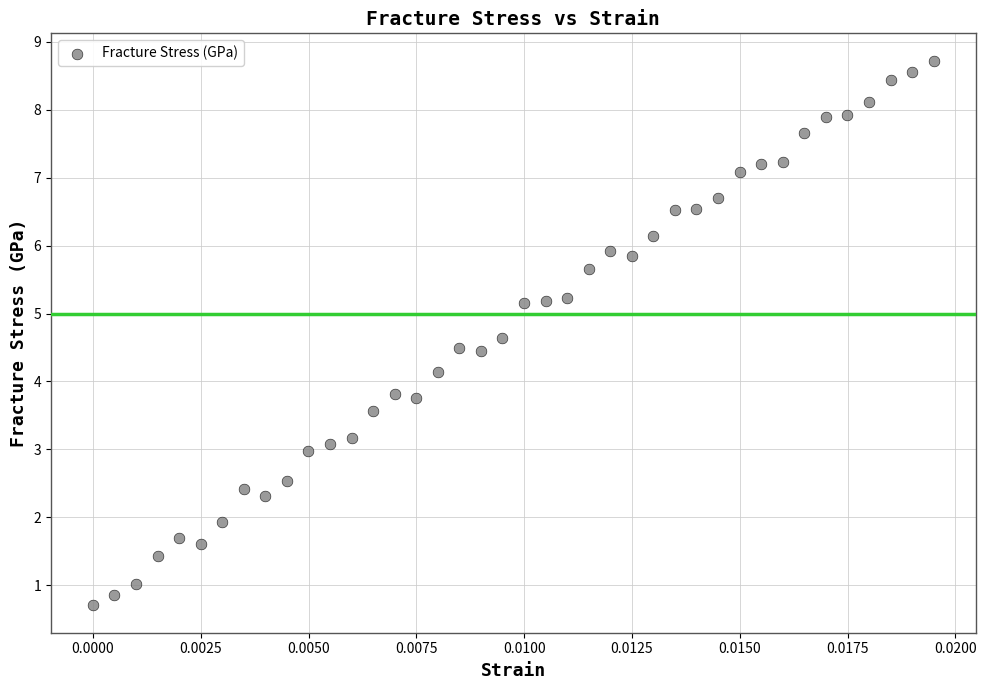

What is the range of Y values (max minus min)?

8.0